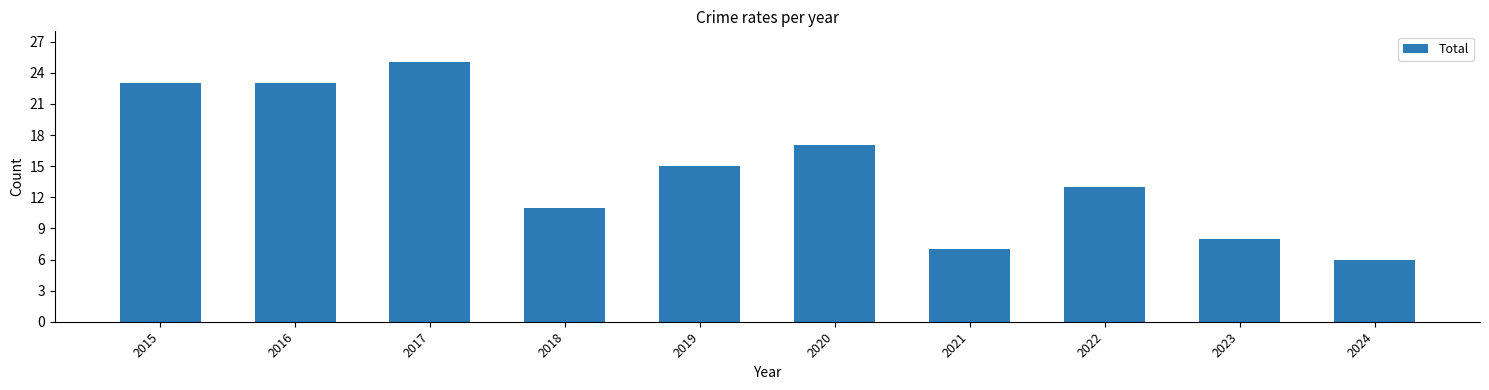

True or false: the data shows 13 at 2022.

True